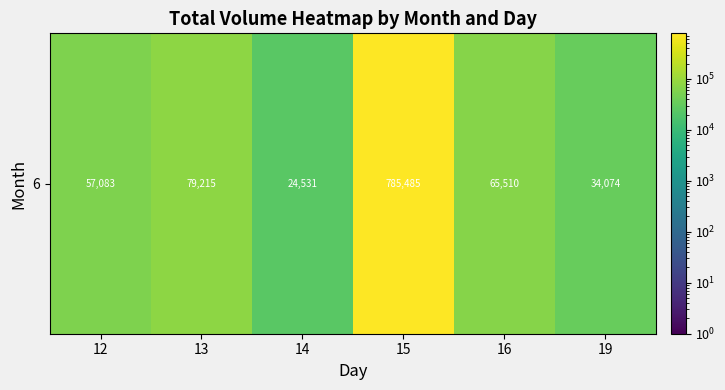

Which category has the lowest value across all series?

14